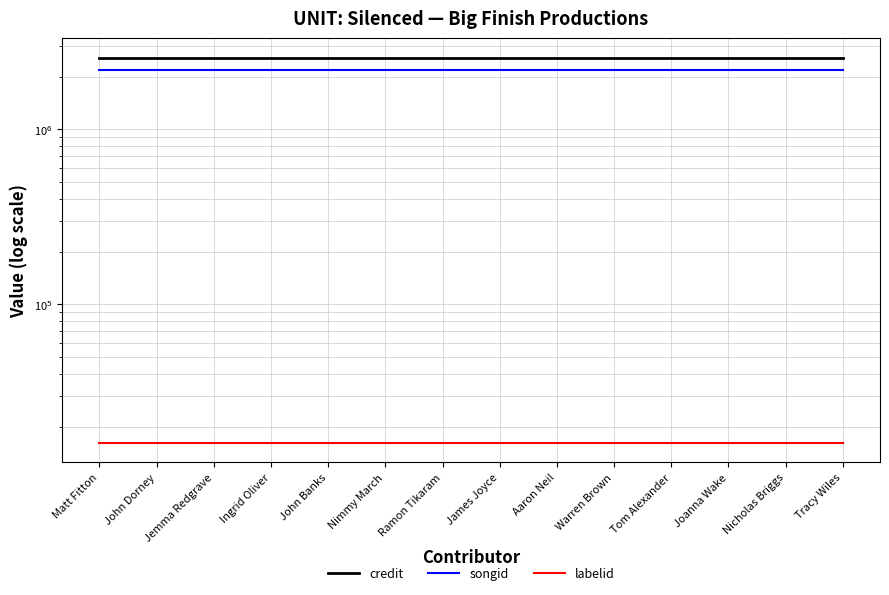

Which has a higher value, Warren Brown or James Joyce?

Warren Brown